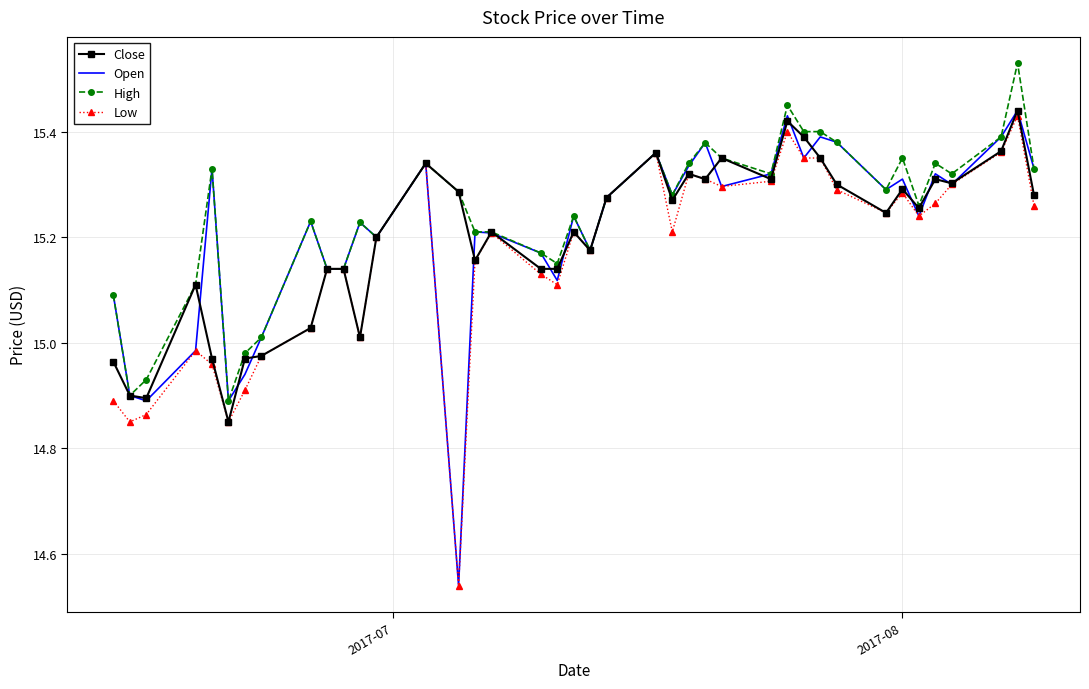

Which series has the widest spread of values?

Open